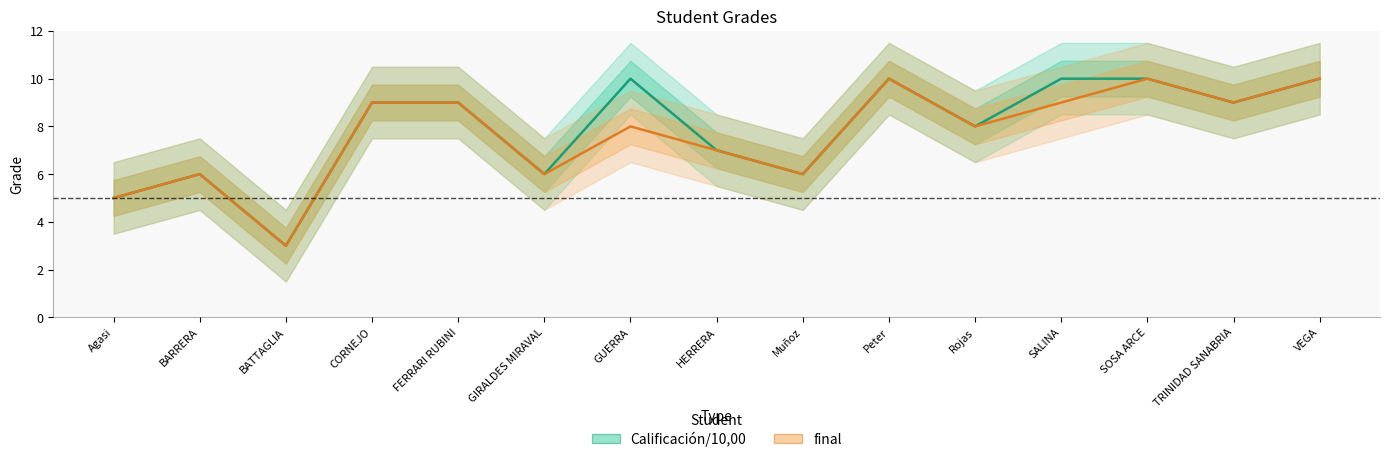

Which label corresponds to the largest value in the chart?

GUERRA